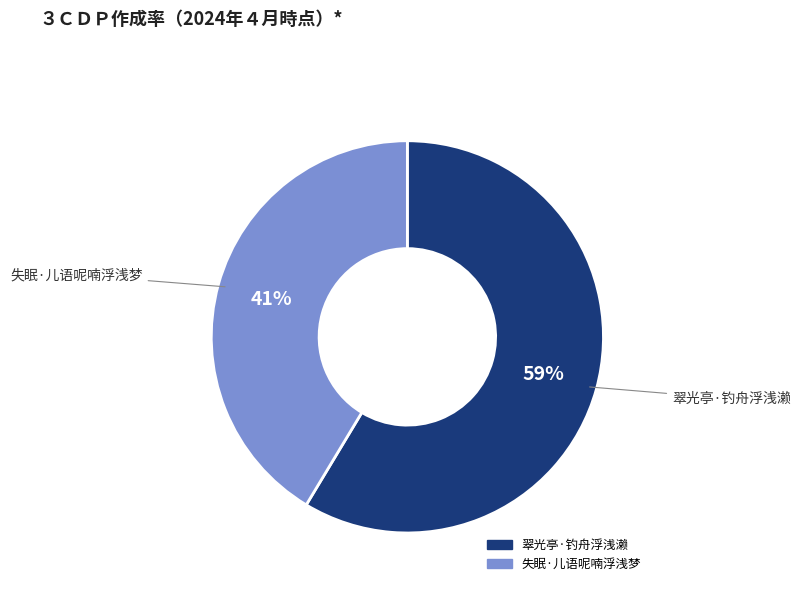

What is the ratio of the value at 翠光亭·钓舟浮浅濑 to the value at 失眠·儿语呢喃浮浅梦?

1.4